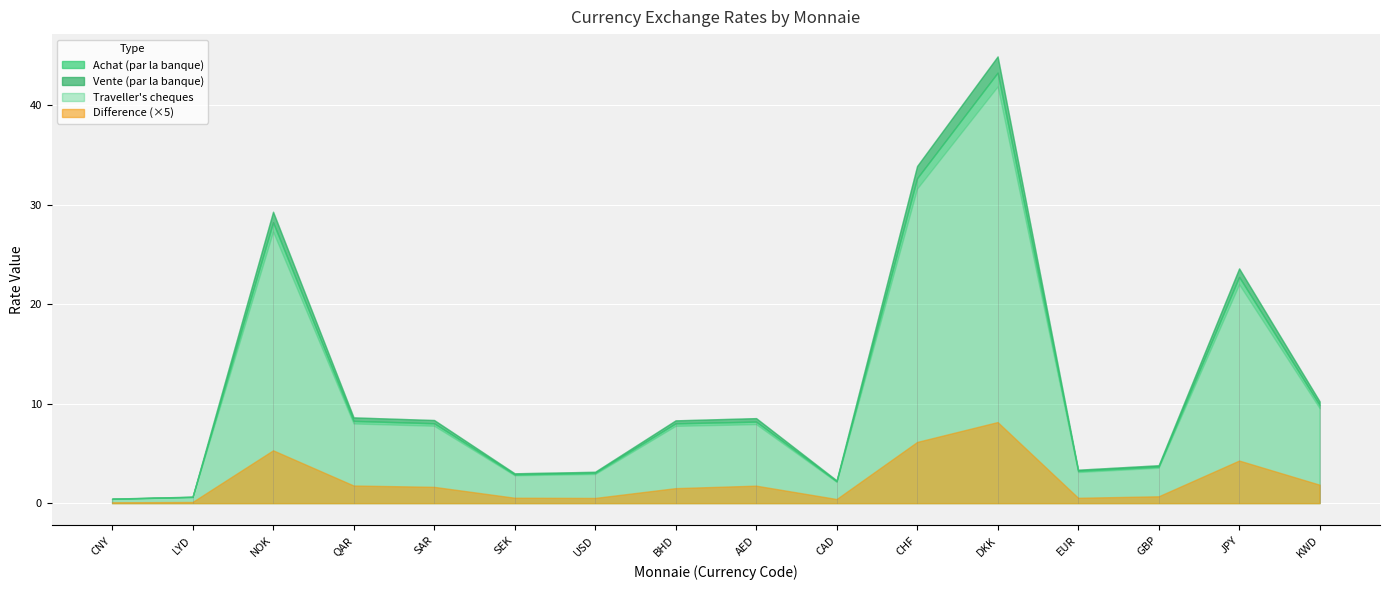

What is the value of the Achat (par la banque) point at the 16th from the left?

9.9